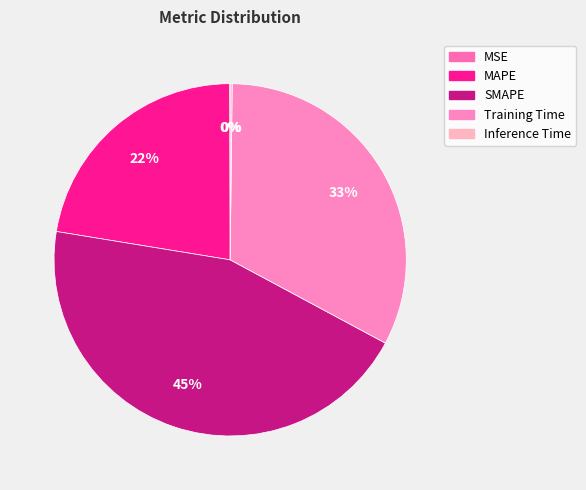

Which has a higher value, MSE or SMAPE?

SMAPE